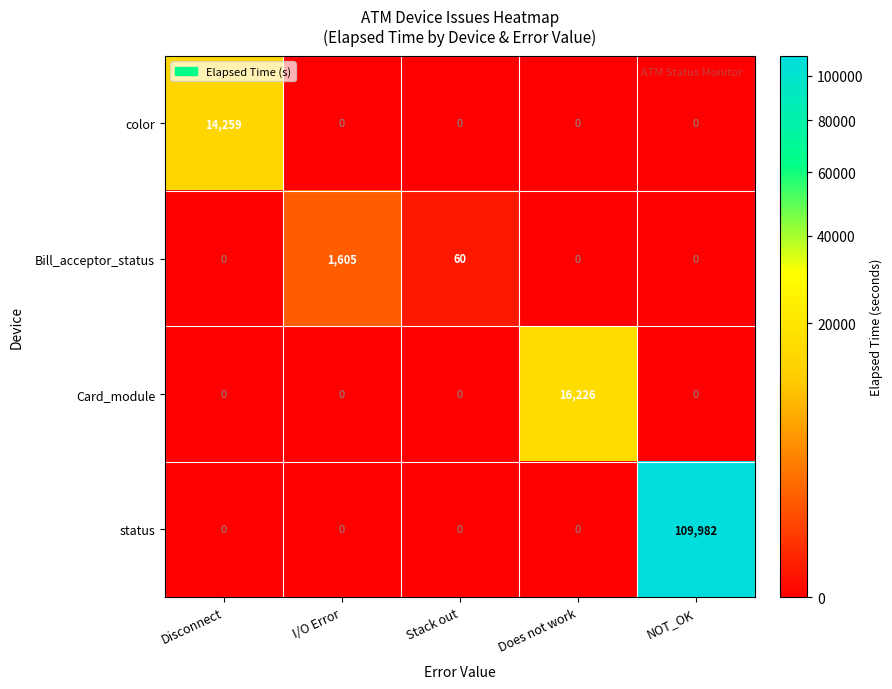

How many series are shown in this chart?

4